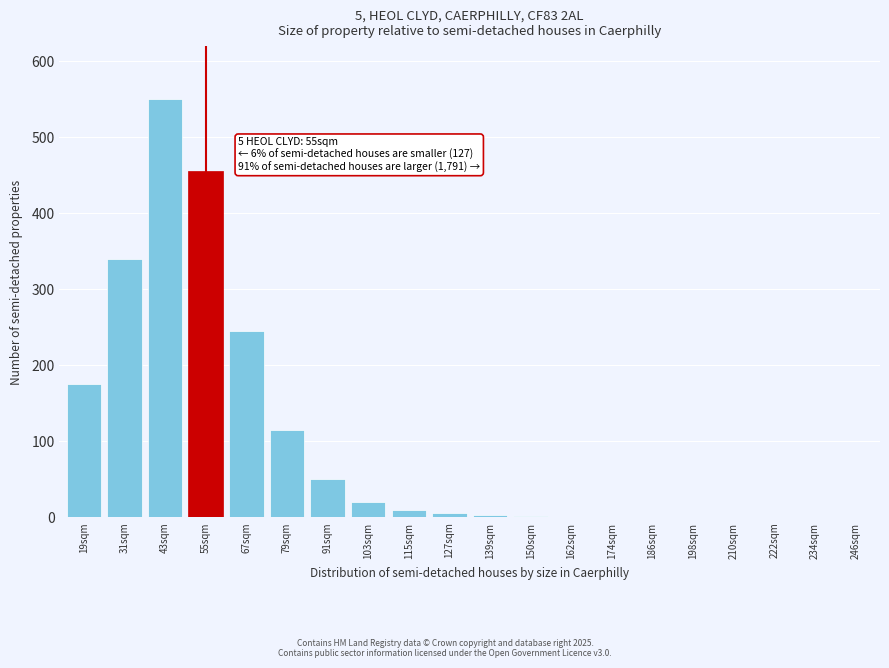

The value at 67sqm is 245. True or false?

True